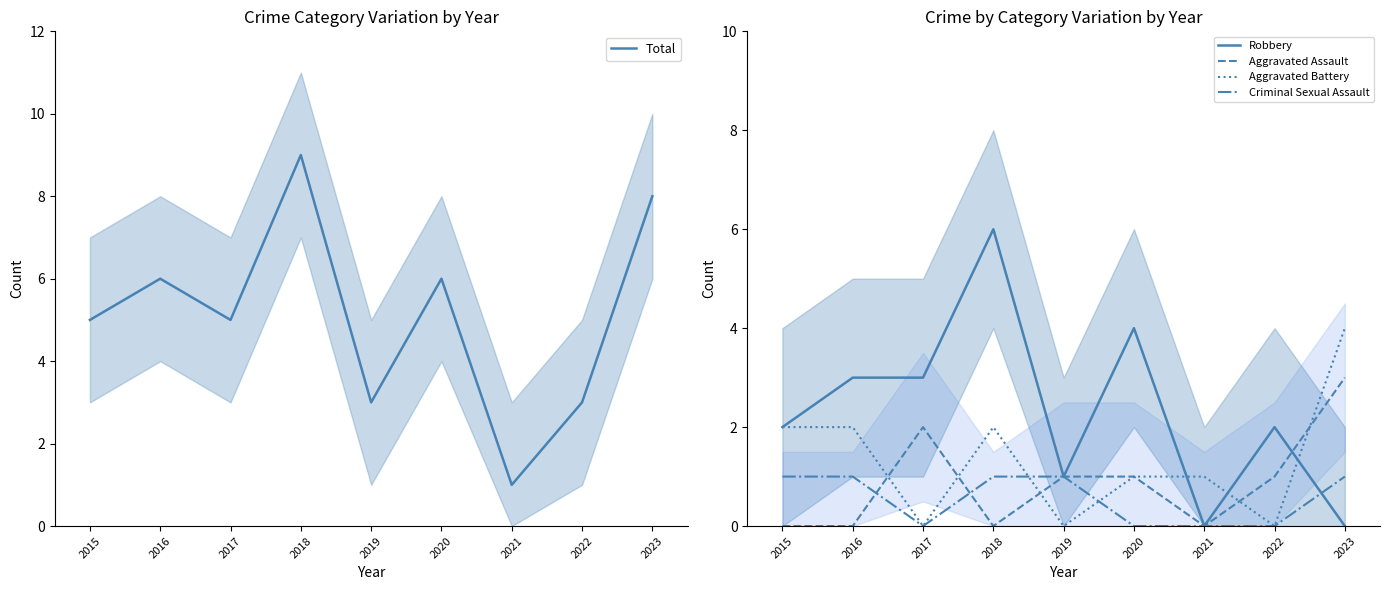

Reading left to right, transcribe all the data shown in this chart.

Total: 2015=5	2016=6	2017=5	2018=9	2019=3	2020=6	2021=1	2022=3	2023=8
Robbery: 2015=2	2016=3	2017=3	2018=6	2019=1	2020=4	2021=0	2022=2	2023=0
Aggravated Assault: 2015=0	2016=0	2017=2	2018=0	2019=1	2020=1	2021=0	2022=1	2023=3
Aggravated Battery: 2015=2	2016=2	2017=0	2018=2	2019=0	2020=1	2021=1	2022=0	2023=4
Criminal Sexual Assault: 2015=1	2016=1	2017=0	2018=1	2019=1	2020=0	2021=0	2022=0	2023=1